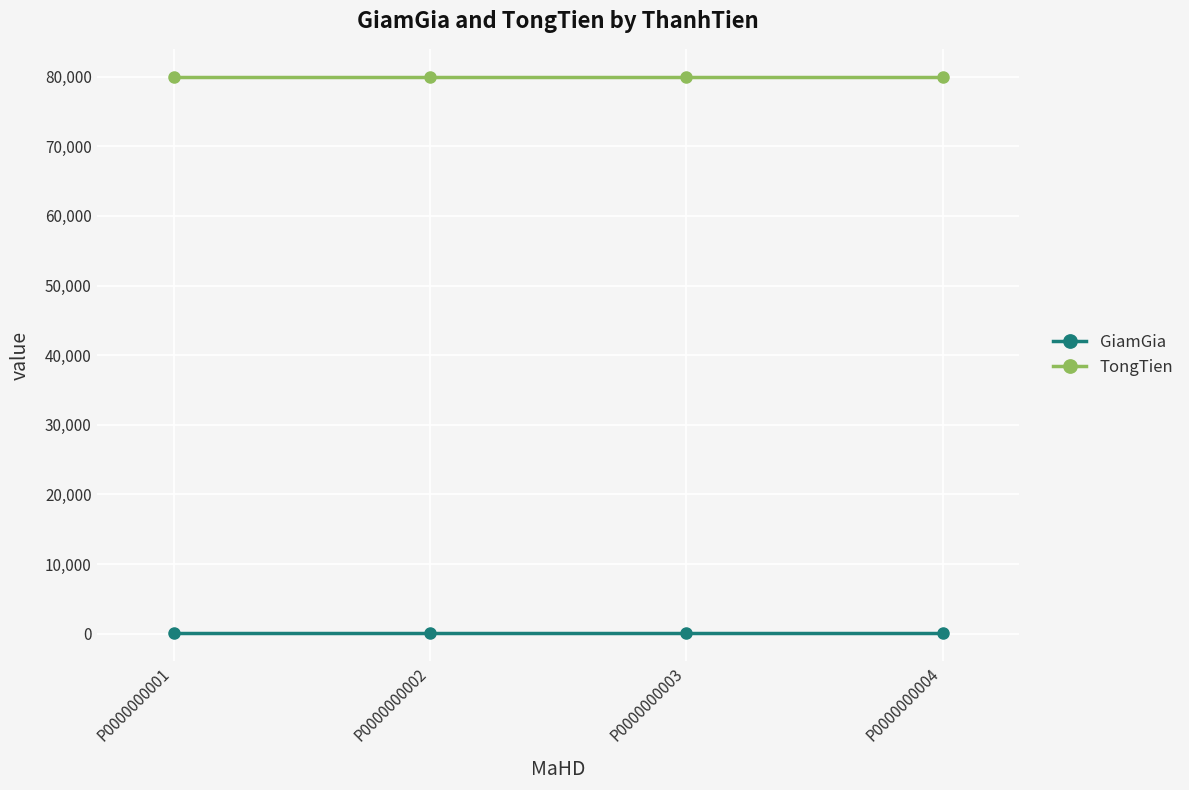

Is the value of GiamGia at P0000000002 greater than the value of TongTien at P0000000002?

No